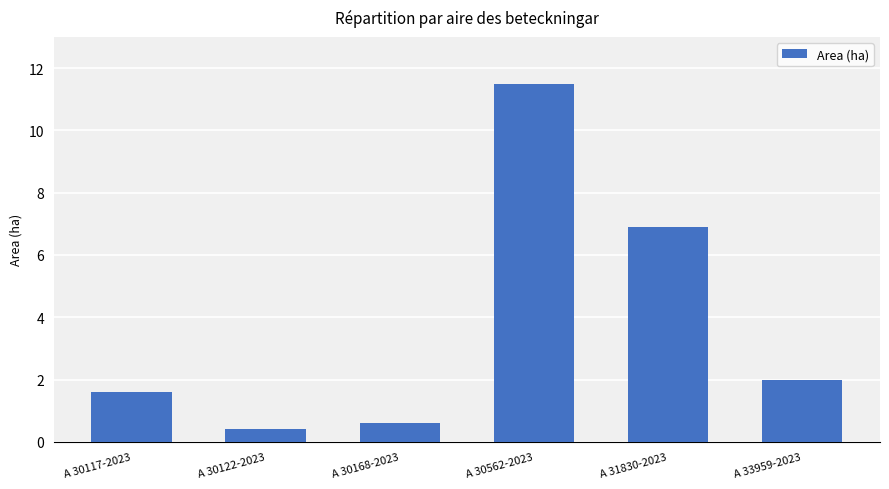

Does the chart contain any negative values?

No